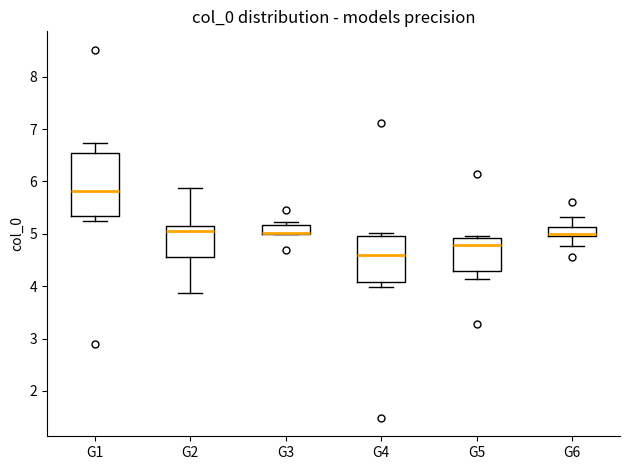

Where is the lower edge of the box for G5 on the y-axis? The values are not printed on the chart, so give them approximately, as read against the axis.

4.3